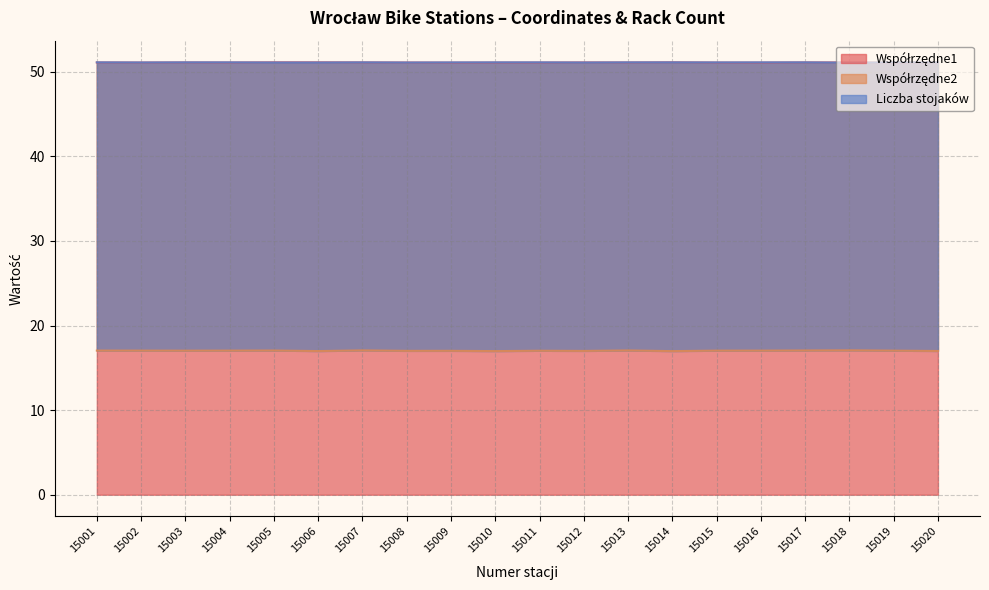

Which category has the lowest value in the Współrzędne2 series?

15014